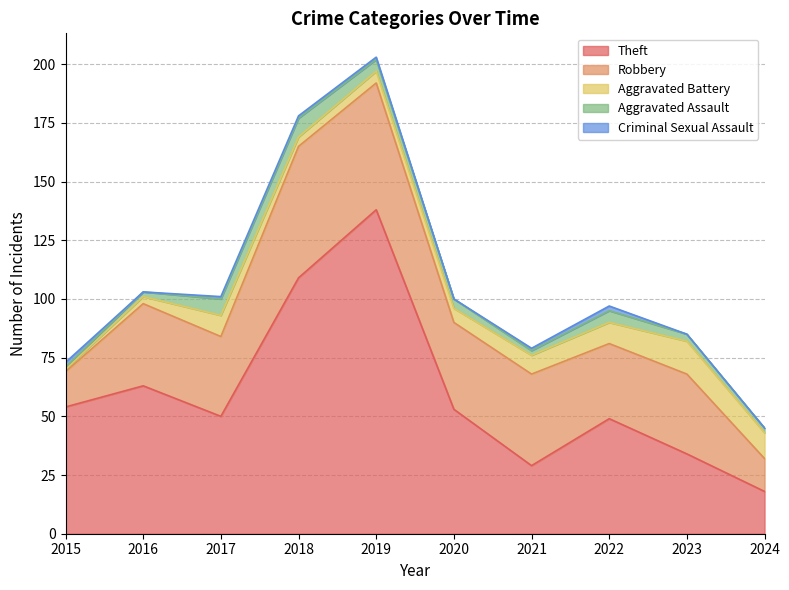

Reading left to right, extract all data points from this chart.

Theft: 2015=54	2016=63	2017=50	2018=109	2019=138	2020=53	2021=29	2022=49	2023=34	2024=18
Robbery: 2015=15	2016=35	2017=34	2018=56	2019=54	2020=37	2021=39	2022=32	2023=34	2024=14
Aggravated Battery: 2015=1	2016=3	2017=9	2018=4	2019=5	2020=6	2021=8	2022=9	2023=14	2024=11
Aggravated Assault: 2015=1	2016=2	2017=7	2018=8	2019=5	2020=4	2021=2	2022=5	2023=3	2024=2
Criminal Sexual Assault: 2015=2	2016=0	2017=1	2018=1	2019=1	2020=0	2021=1	2022=2	2023=0	2024=0